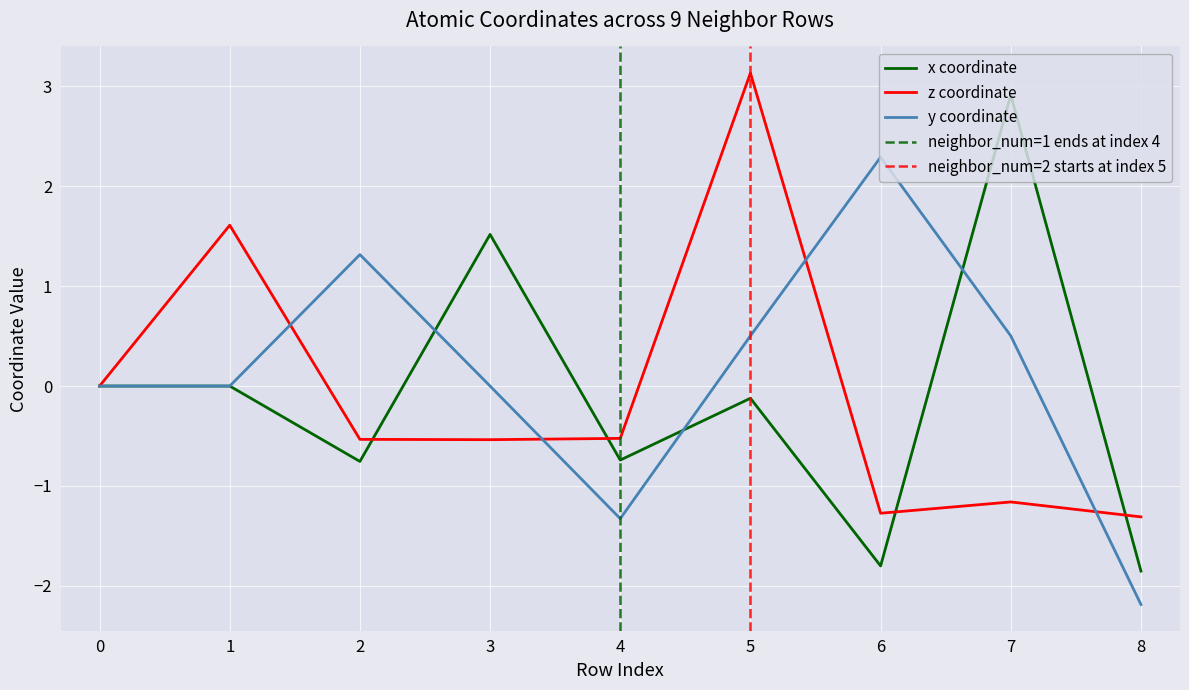

The value of y at 3 is 0.0. True or false?

False